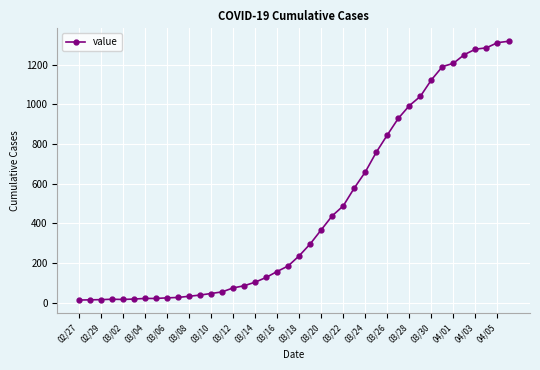

What is the greatest value displayed?

1319